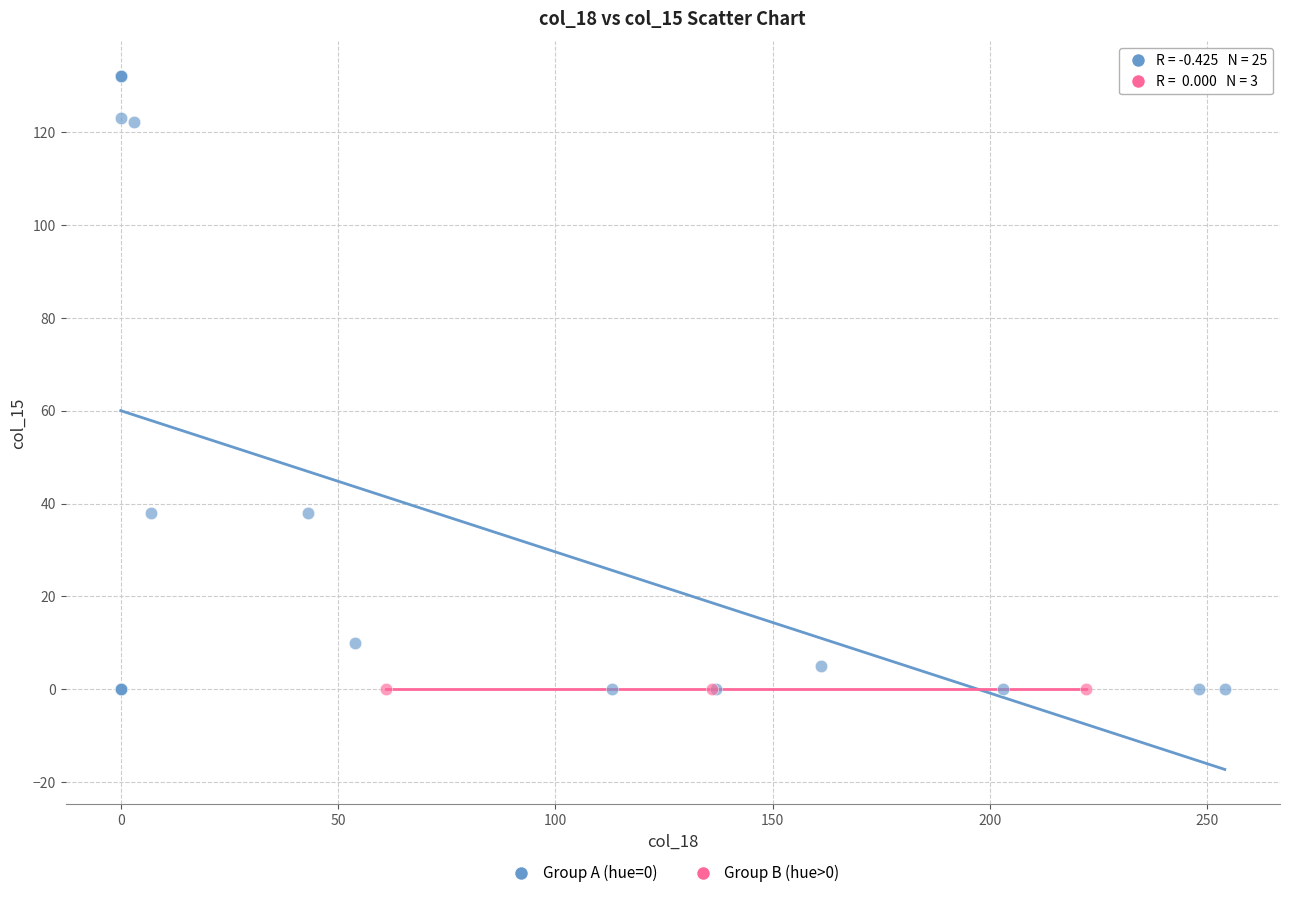

Which series reaches the maximum Y coordinate?

Group A (hue=0)